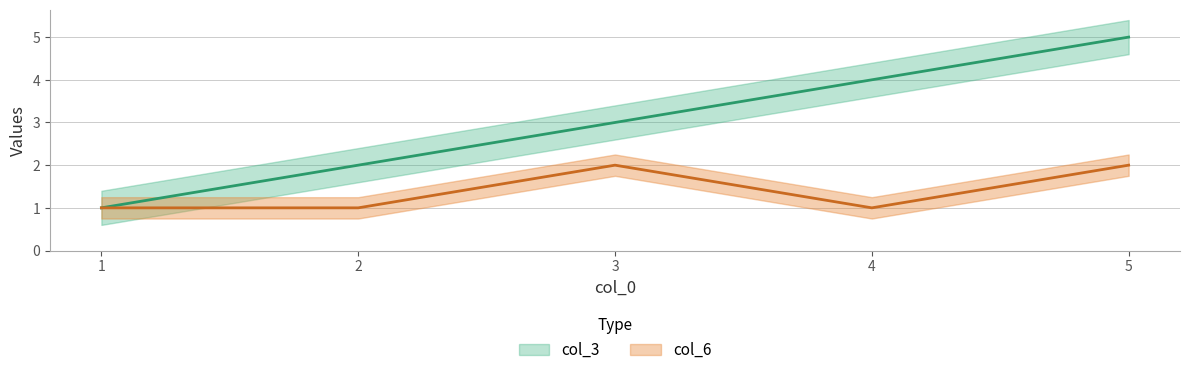

Rank the series by their maximum value, from highest to lowest.

col_3, col_6